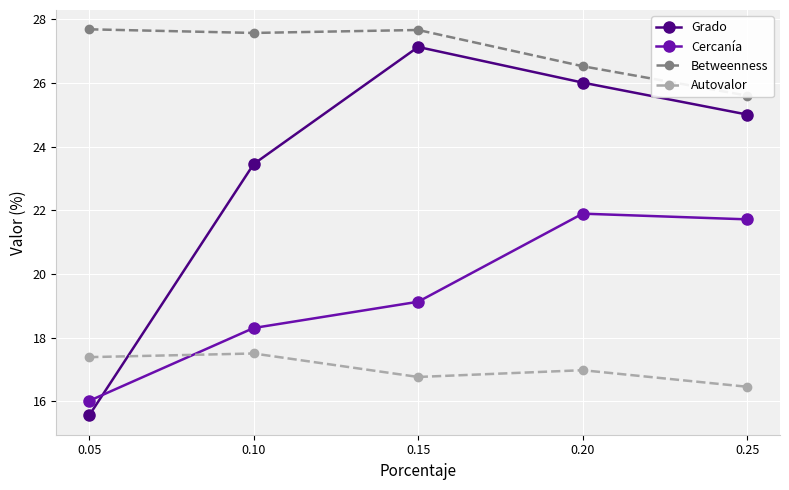

List the series in order of their overall mean, highest first.

Betweenness, Grado, Cercanía, Autovalor